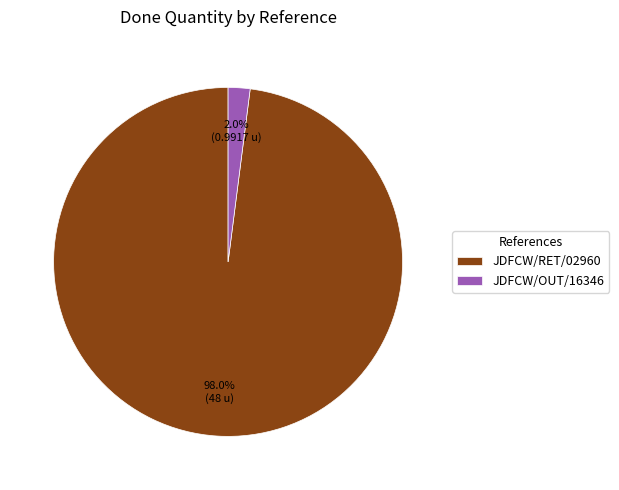

Which has a higher value, JDFCW/OUT/16346 or JDFCW/RET/02960?

JDFCW/RET/02960